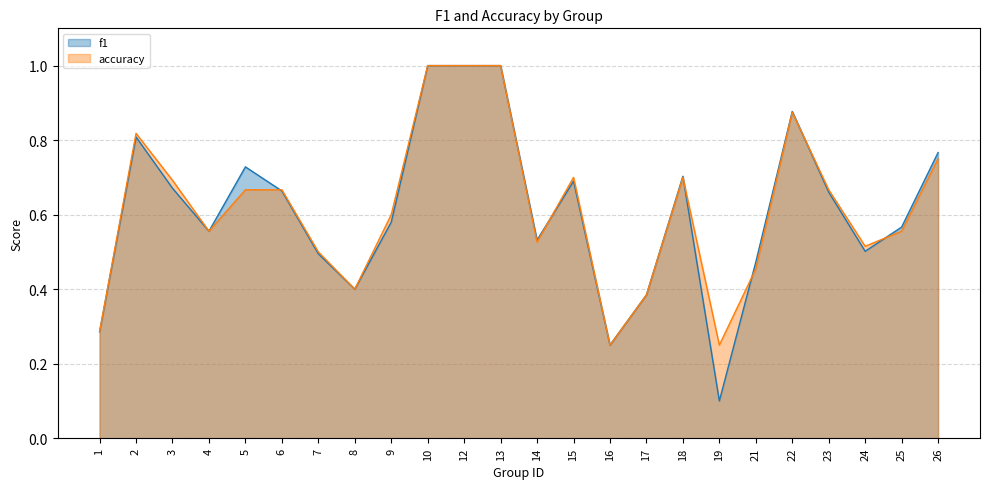

How many interior local peaks does the f1 series have?

5